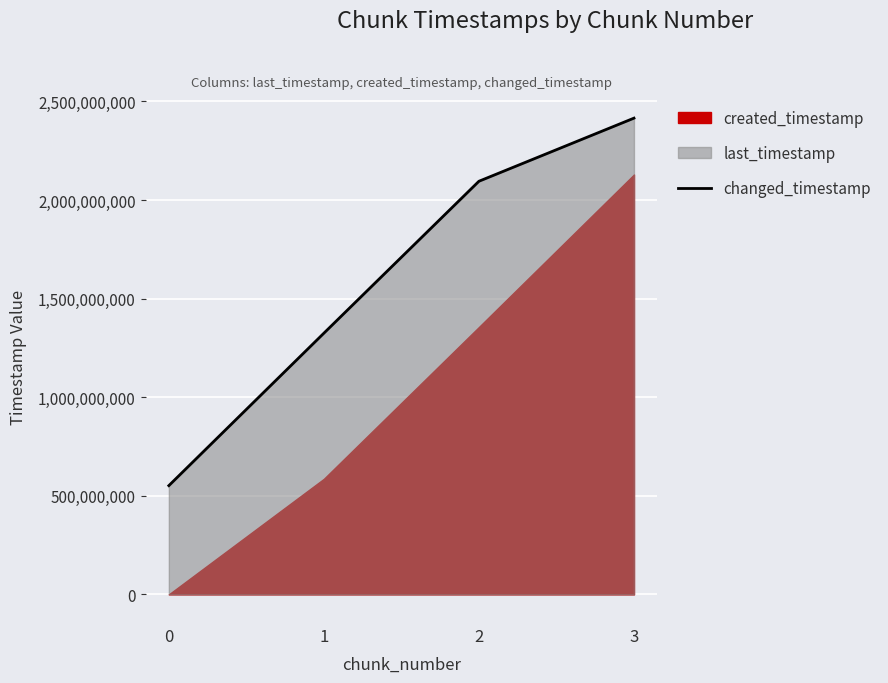

How many data points are above 2094920236?

1